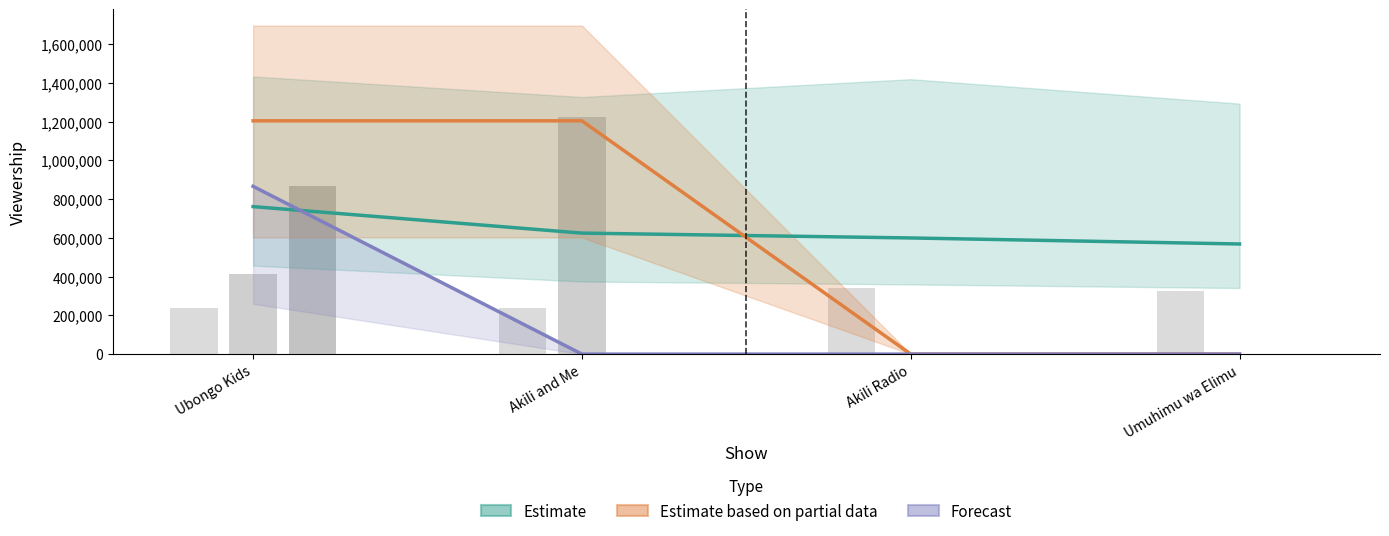

What are all the series names shown in the legend?

Estimate, Estimate based on partial data, Forecast